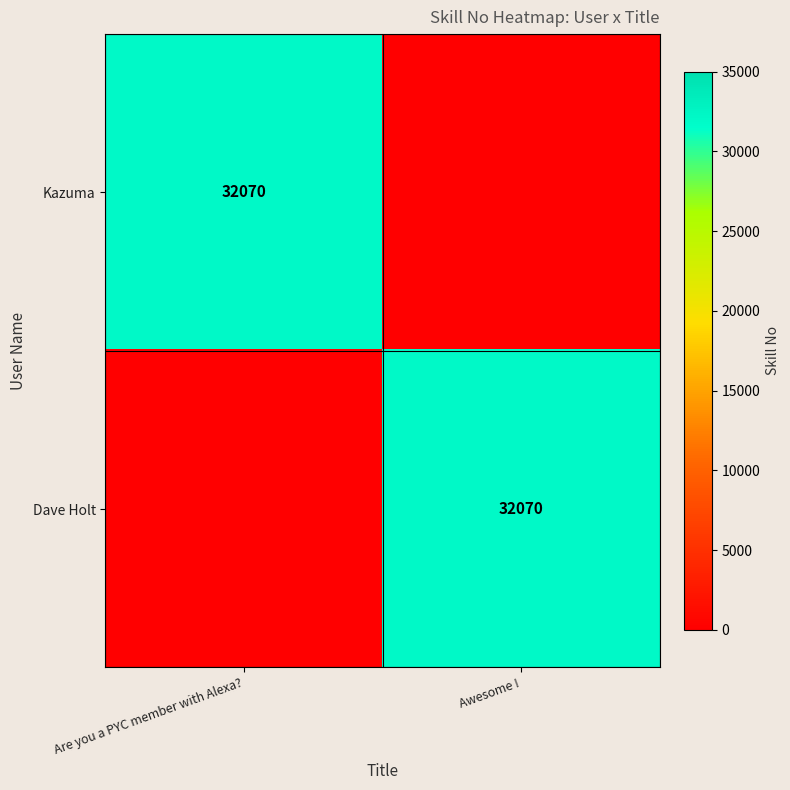

Is it true that Kazuma equals 49833 at Are you a PYC member with Alexa??

False